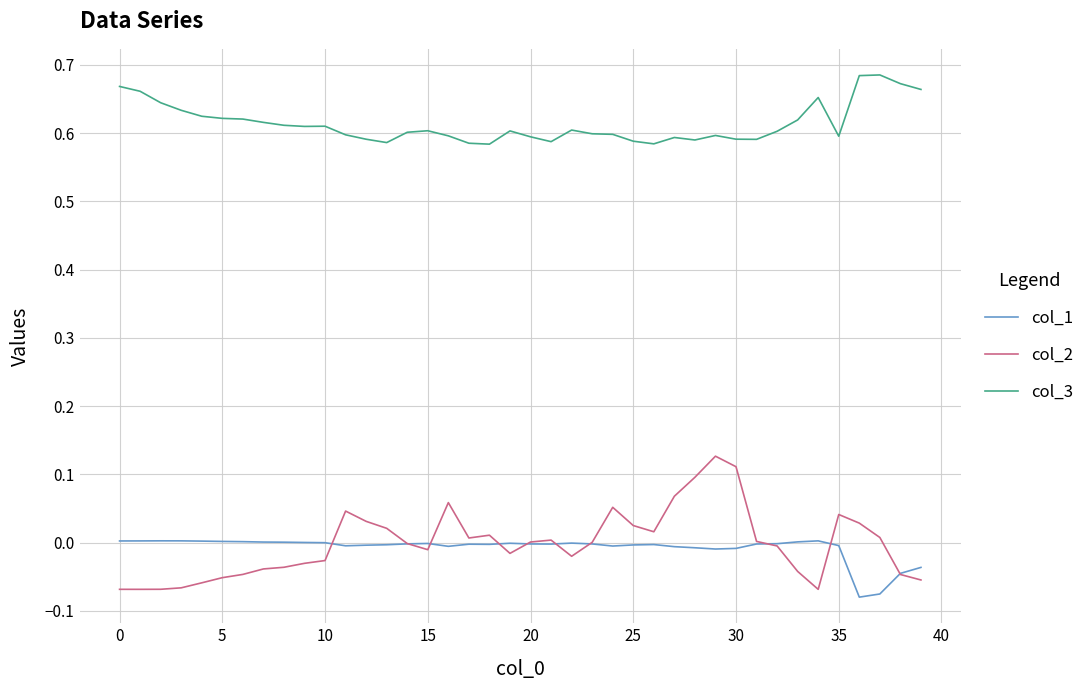

List the series in order of their peak value, lowest first.

col_1, col_2, col_3